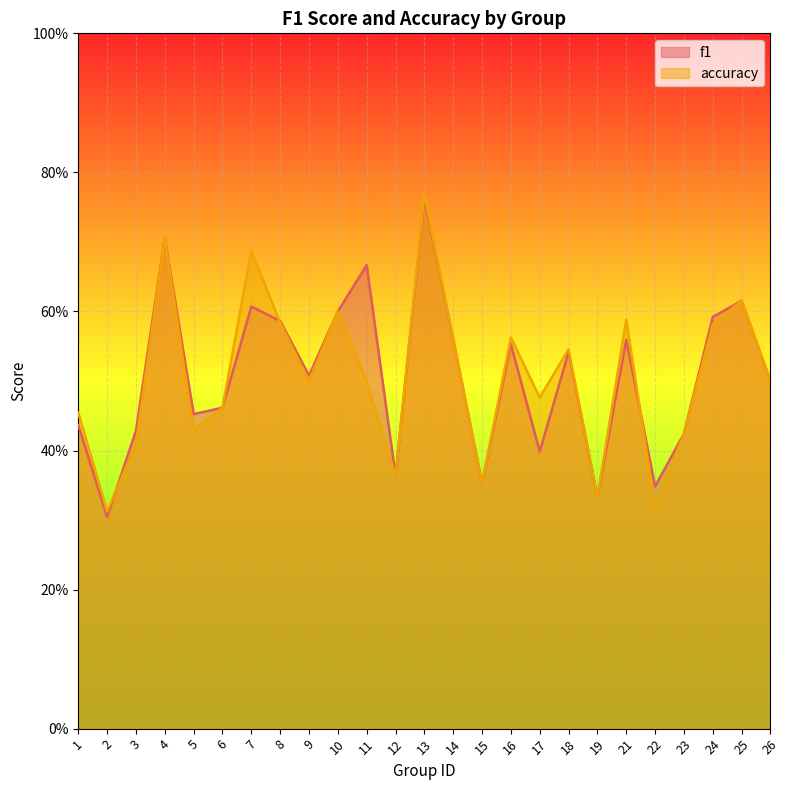

The f1 series shows 0.5 at 9. True or false?

True